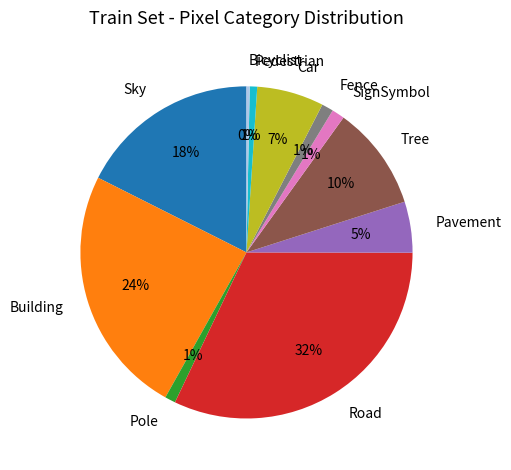

To the nearest percent, what percentage of the pie is Pedestrian?

1%